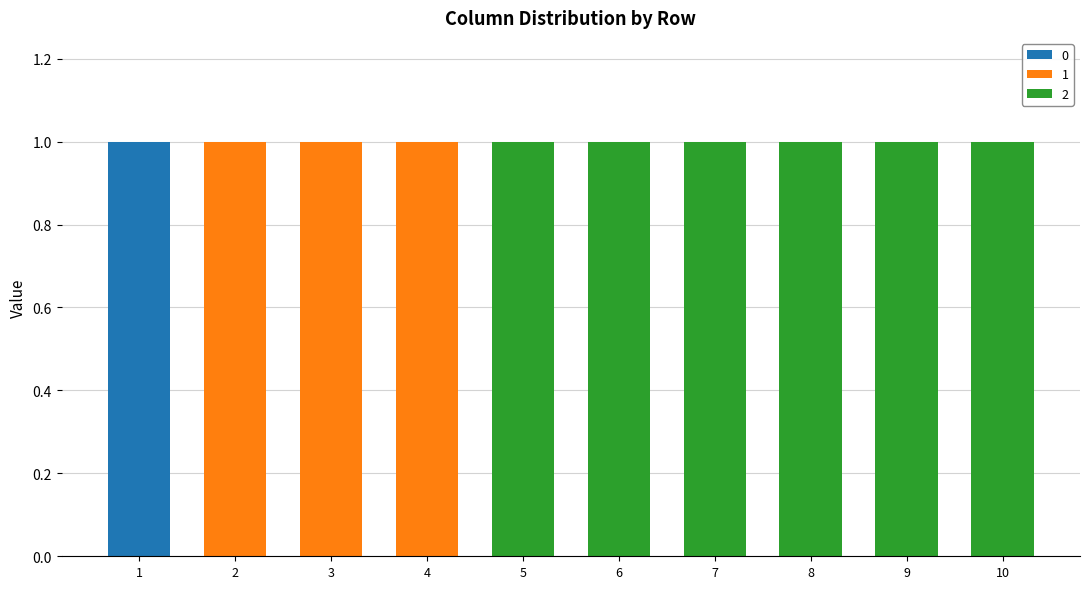

Is it true that 0 equals 0 at 3?

True